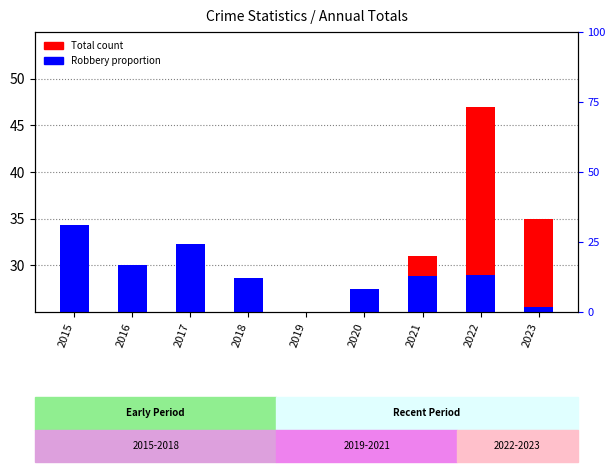

Reading left to right, list all the values displayed in this chart.

Total: 26.0	25.0	16.0	23.0	23.0	24.0	31.0	47.0	35.0
Robbery: 34.3	30.1	32.3	28.6	24.5	27.4	28.8	29.0	25.5